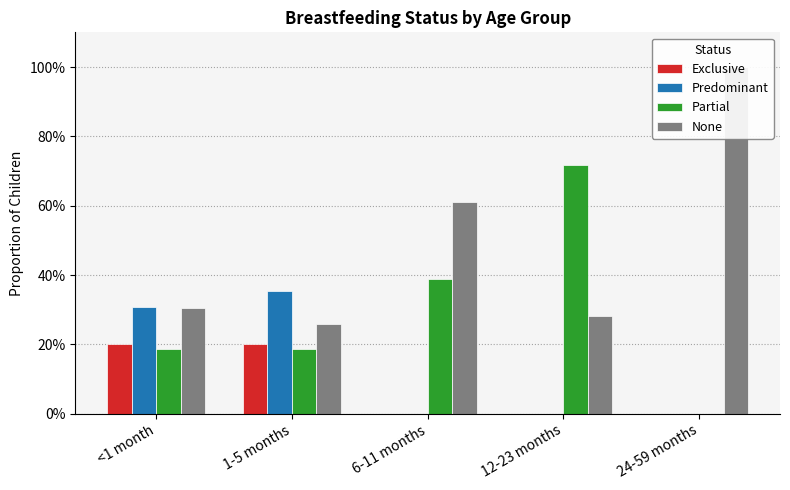

What position from the right is 12-23 months?

2